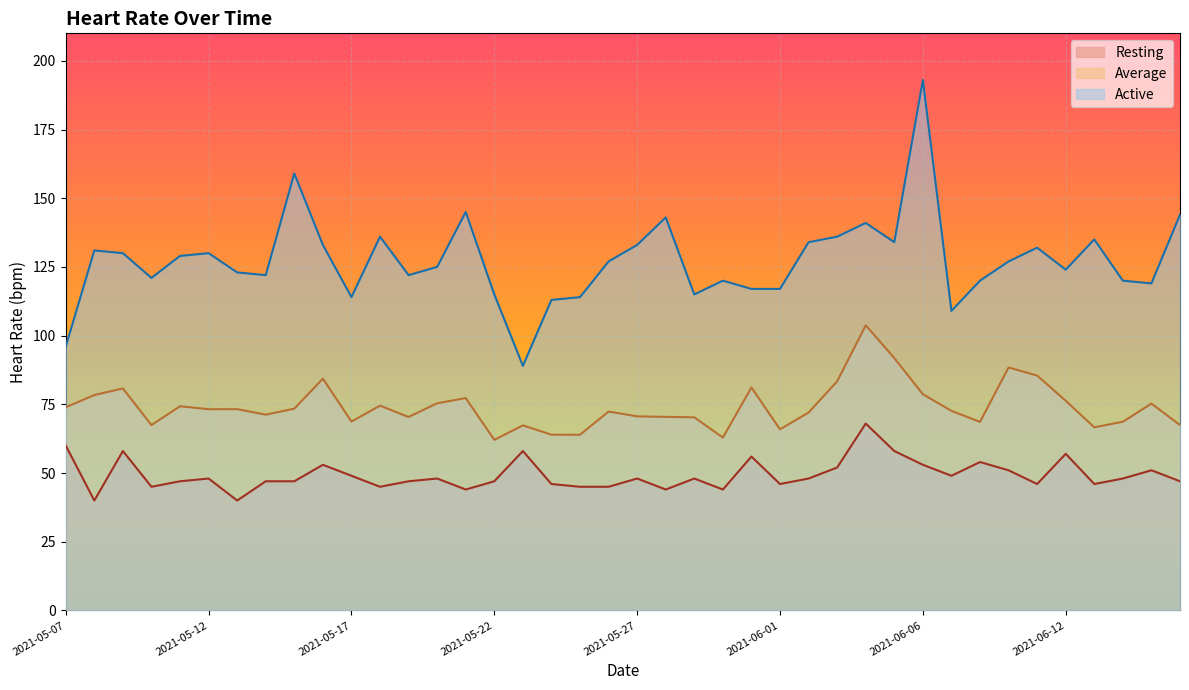

How many interior local peaks does the Resting series have?

12